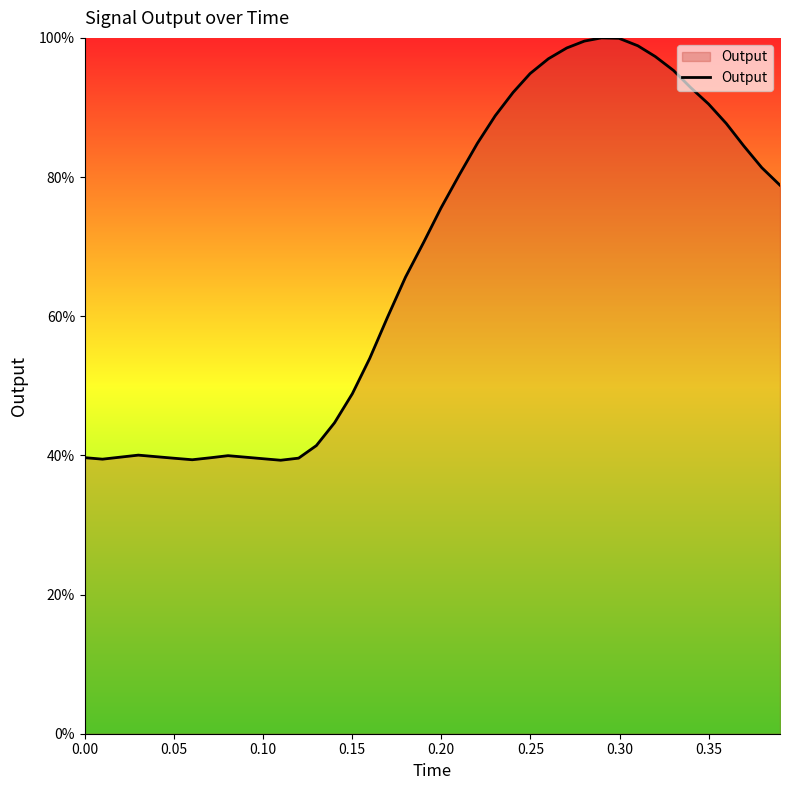

What is the greatest value displayed?

100.0